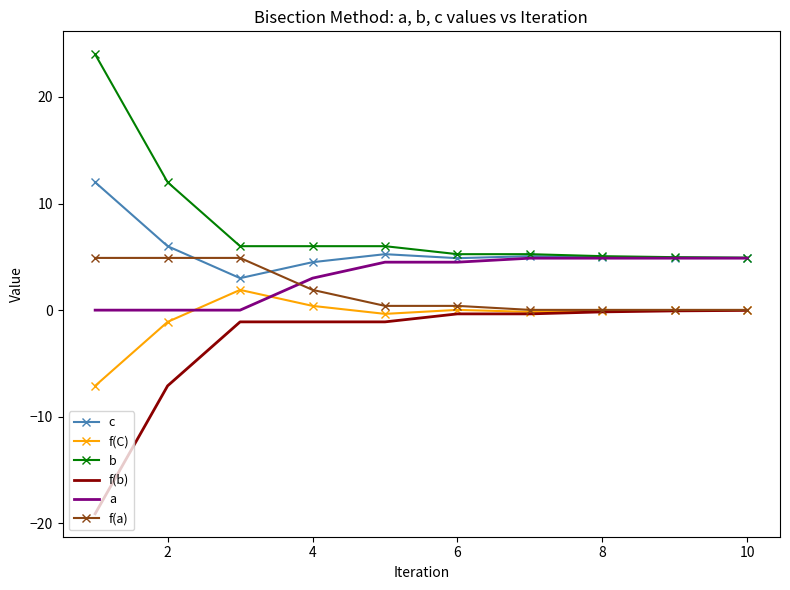

What is the sum of all a values?

31.5